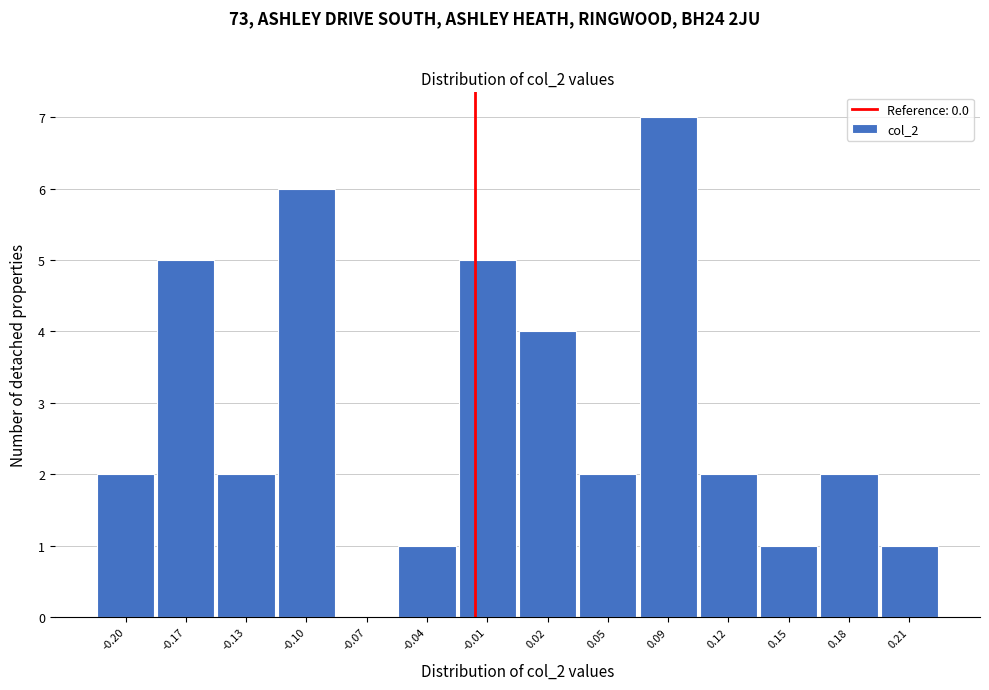

Reading right to left, list all the values displayed in this chart.

0.21=1	0.18=2	0.15=1	0.12=2	0.09=7	0.05=2	0.02=4	-0.01=5	-0.04=1	-0.07=0	-0.10=6	-0.13=2	-0.17=5	-0.20=2